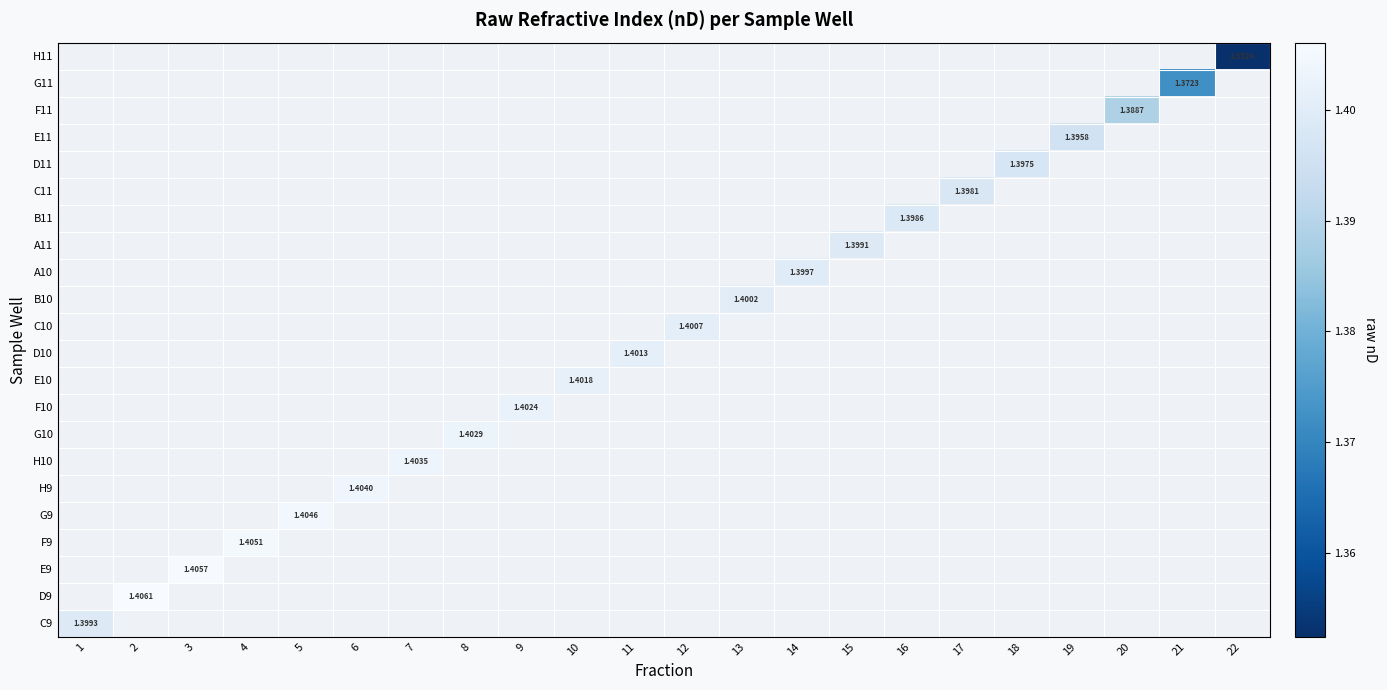

Between 11 and 7, which is larger?

7